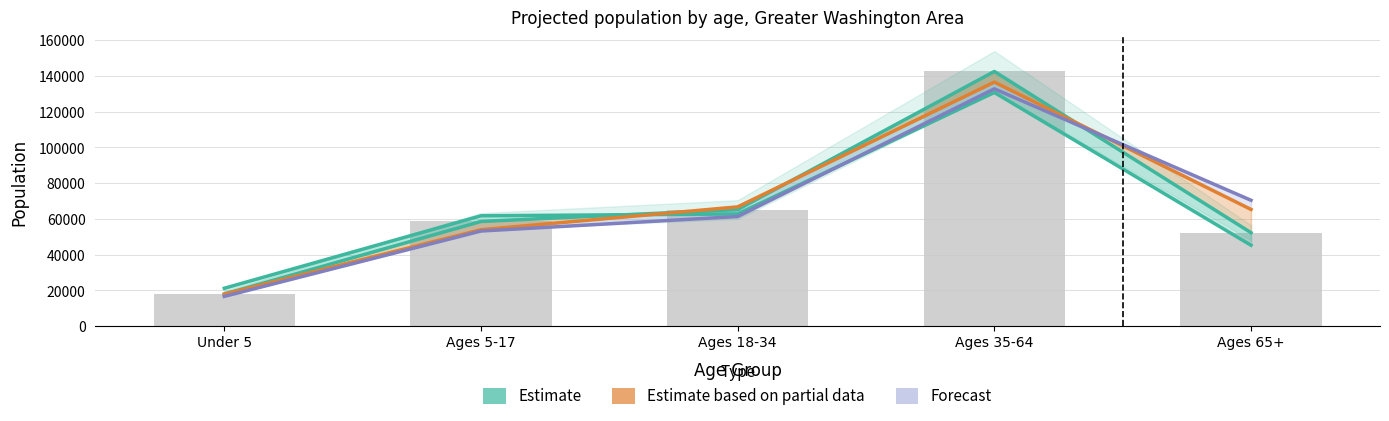

Which has a higher value, Ages 18-34 or Ages 5-17?

Ages 18-34